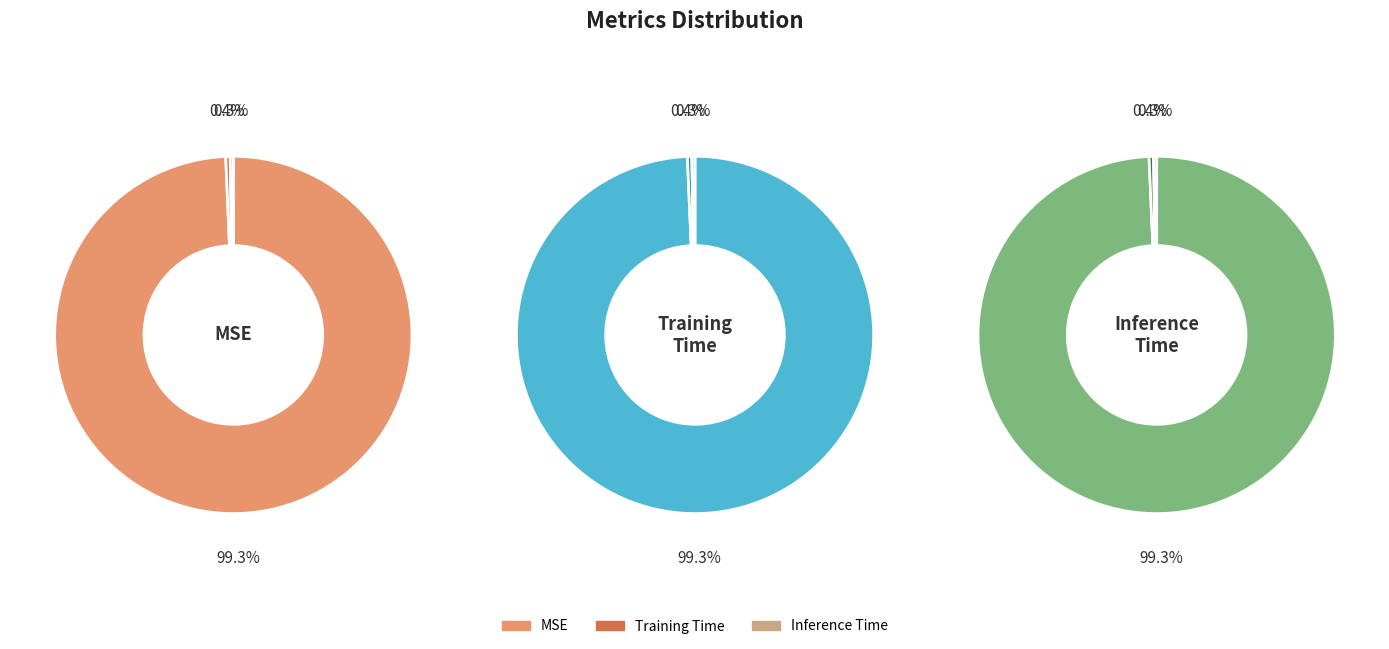

What percentage do Training Time and MSE together represent?

99.7%